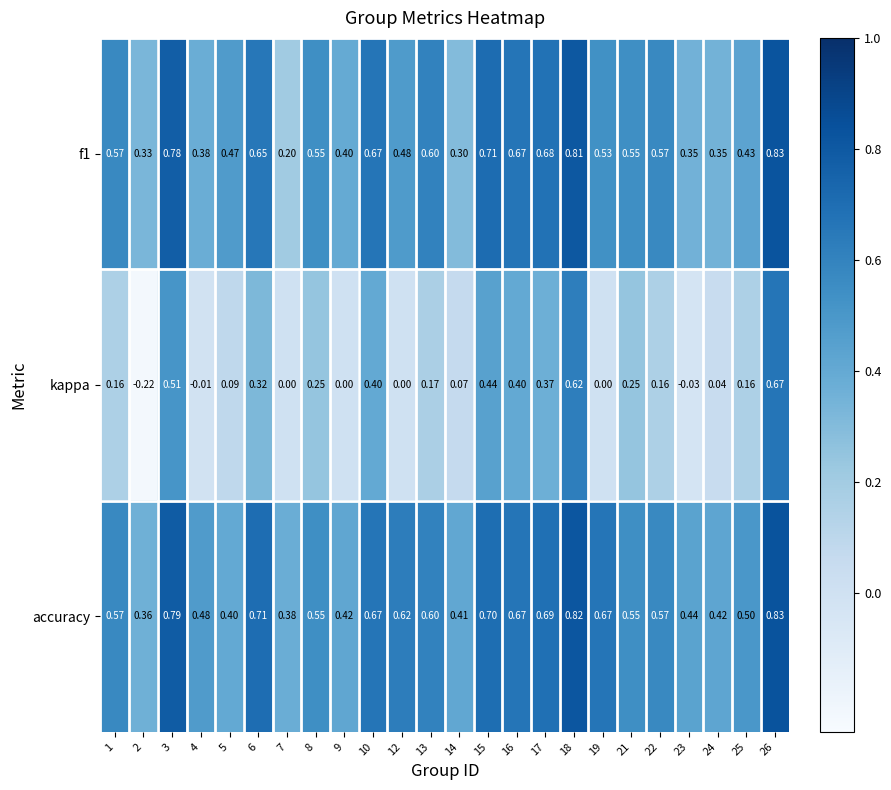

Which series changed the most between 13 and 26?

kappa